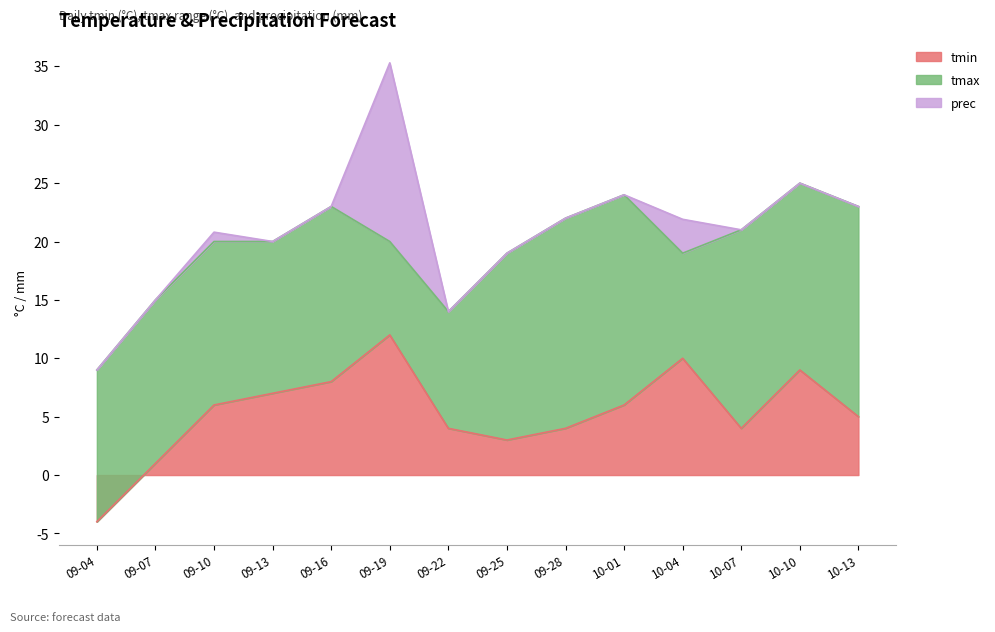

The tmin series shows 4 at 09-22. True or false?

True